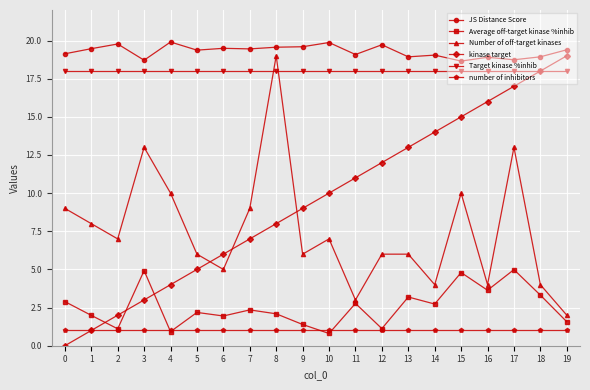

What is the maximum value for Average off-target kinase %inhib?

5.0